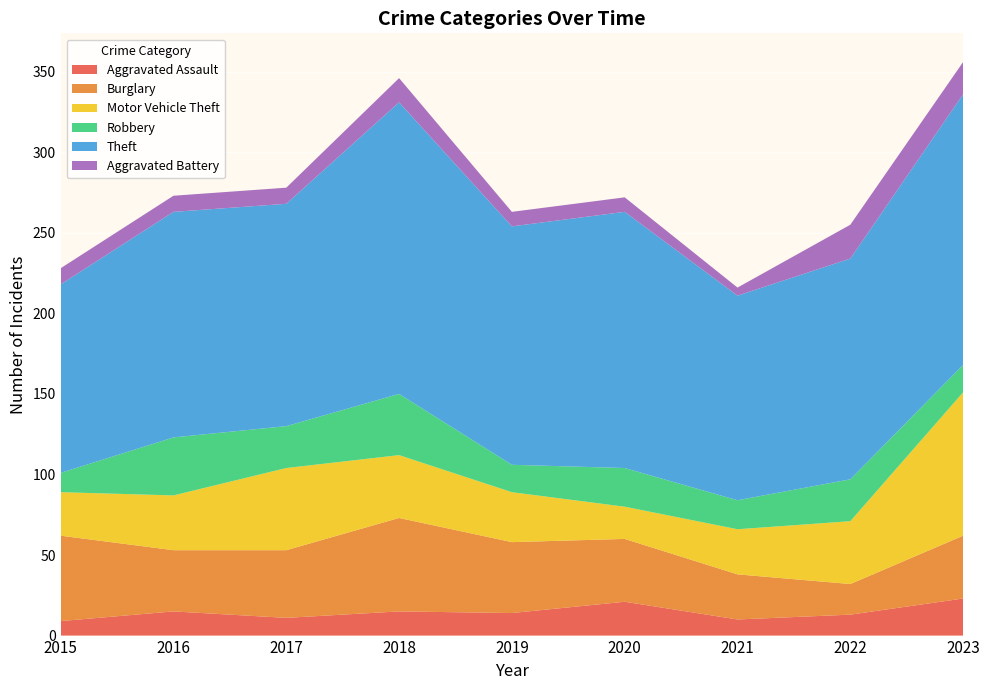

Reading left to right, extract all data points from this chart.

Aggravated Assault: 2015=9	2016=15	2017=11	2018=15	2019=14	2020=21	2021=10	2022=13	2023=23
Burglary: 2015=53	2016=38	2017=42	2018=58	2019=44	2020=39	2021=28	2022=19	2023=39
Motor Vehicle Theft: 2015=27	2016=34	2017=51	2018=39	2019=31	2020=20	2021=28	2022=39	2023=89
Robbery: 2015=12	2016=36	2017=26	2018=38	2019=17	2020=24	2021=18	2022=26	2023=17
Theft: 2015=117	2016=140	2017=138	2018=181	2019=148	2020=159	2021=127	2022=137	2023=168
Aggravated Battery: 2015=10	2016=10	2017=10	2018=15	2019=9	2020=9	2021=5	2022=21	2023=20